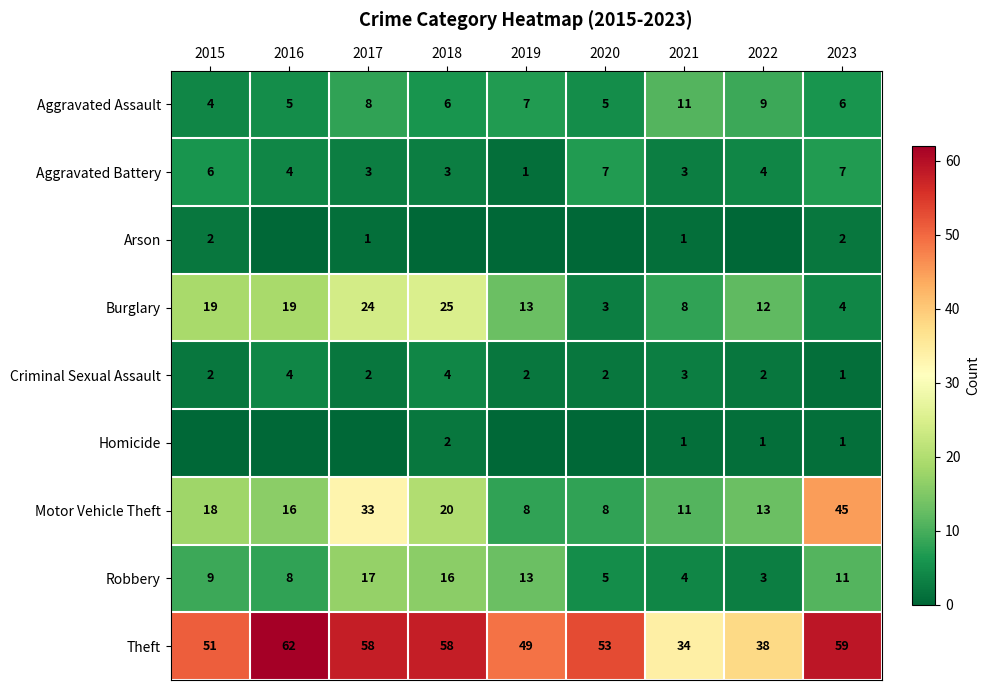

At how many categories does at least one series exceed 28?

9